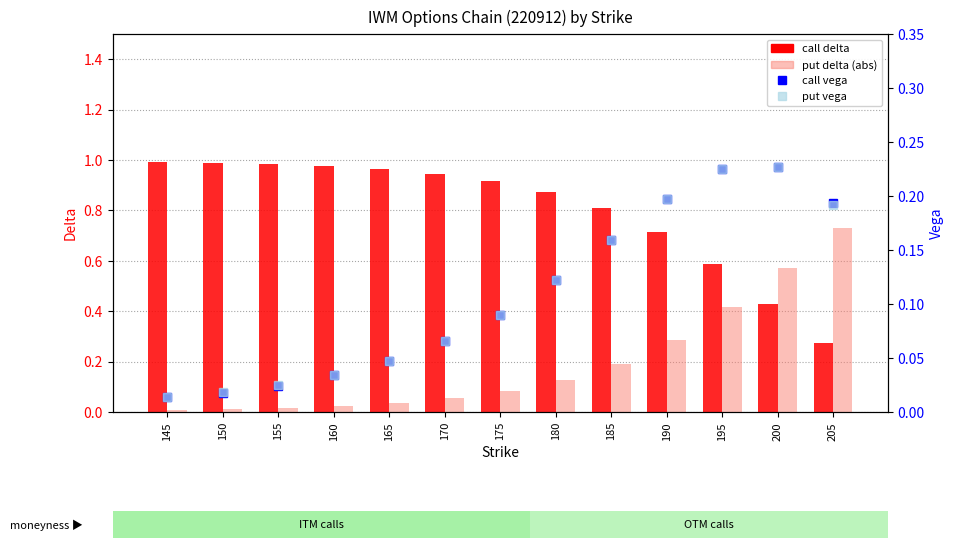

Between 160 and 200, which series saw the biggest shift?

put delta (abs)